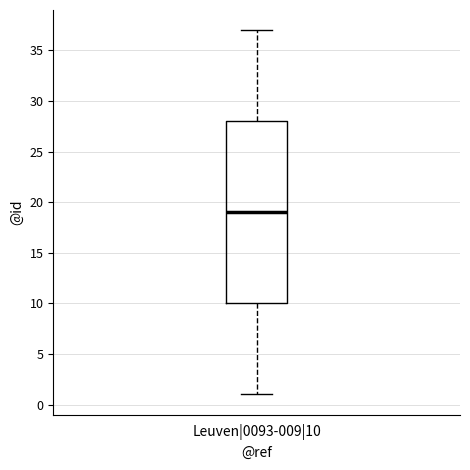

Transcribe this box plot: give where the median line is, the range the box spans, and where the two whiskers end, as read against the y-axis. The values are not printed on the chart, so give them approximately, as read against the axis.

median 19, box 10 to 28, whiskers 1 to 37